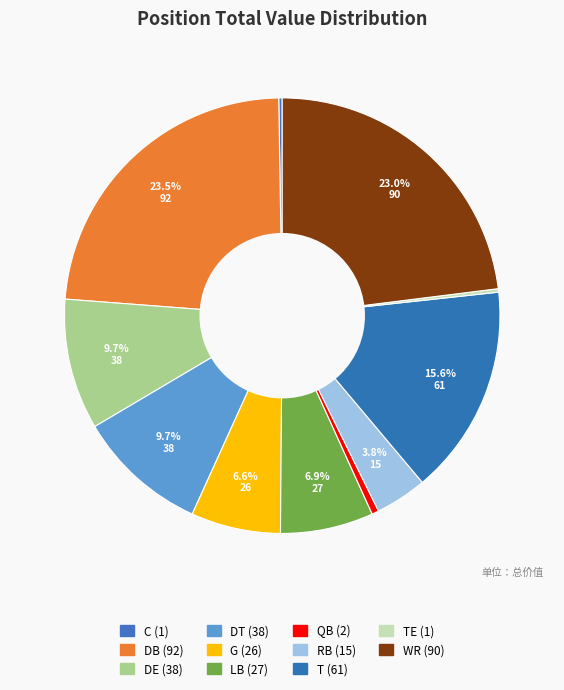

How many segments does this pie chart have?

11